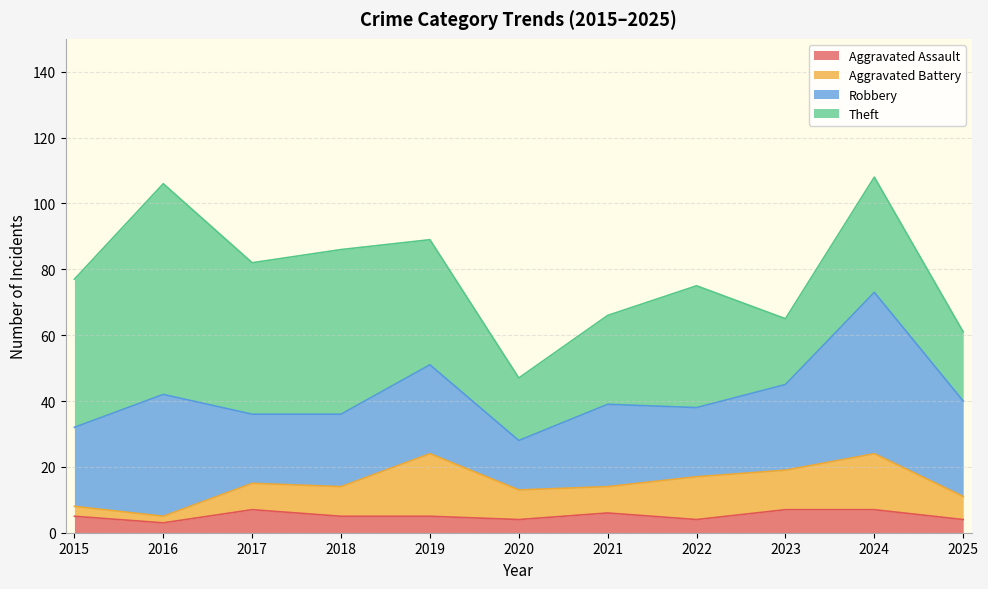

List the labels in order of Aggravated Battery value, smallest first.

2016, 2015, 2025, 2017, 2021, 2018, 2020, 2023, 2022, 2024, 2019